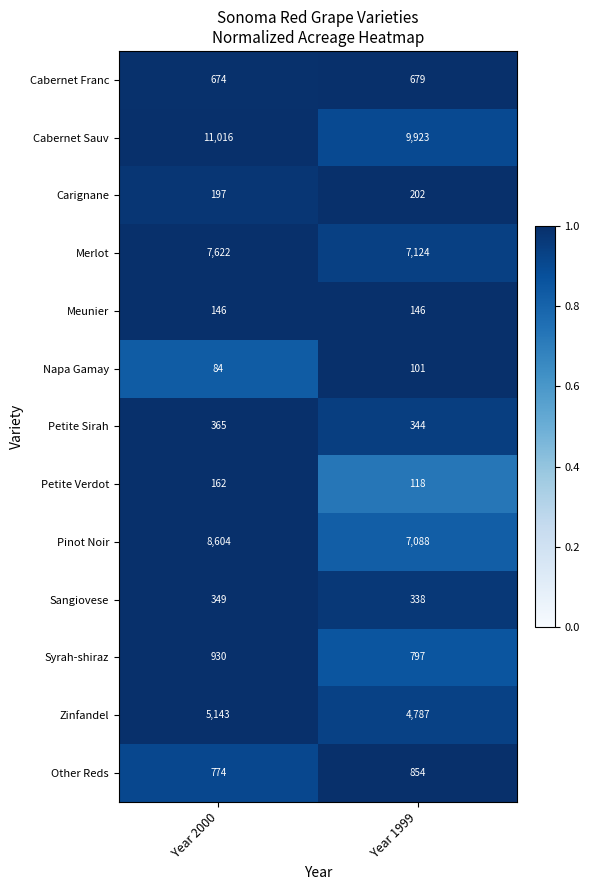

Reading left to right, list all the values displayed in this chart.

Cabernet Franc: Year 2000=674	Year 1999=679
Cabernet Sauv: Year 2000=11016	Year 1999=9923
Carignane: Year 2000=197	Year 1999=202
Merlot: Year 2000=7622	Year 1999=7124
Meunier: Year 2000=146	Year 1999=146
Napa Gamay: Year 2000=84	Year 1999=101
Petite Sirah: Year 2000=365	Year 1999=344
Petite Verdot: Year 2000=162	Year 1999=118
Pinot Noir: Year 2000=8604	Year 1999=7088
Sangiovese: Year 2000=349	Year 1999=338
Syrah-shiraz: Year 2000=930	Year 1999=797
Zinfandel: Year 2000=5143	Year 1999=4787
Other Reds: Year 2000=774	Year 1999=854